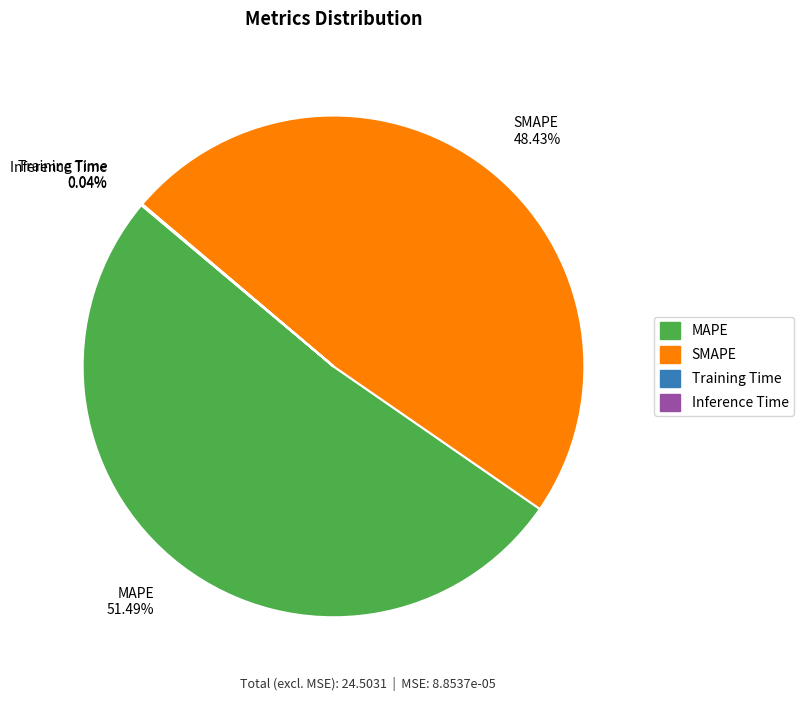

Which slice is the largest?

MAPE